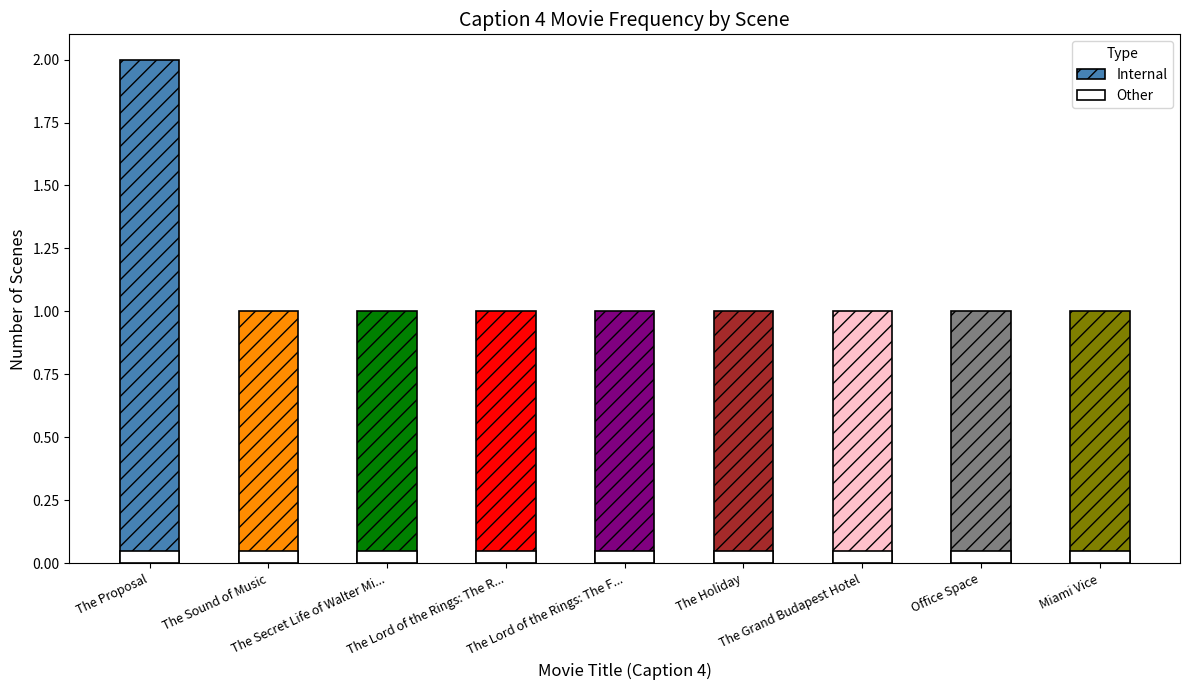

The Other series shows 0.1 at Miami Vice. True or false?

True